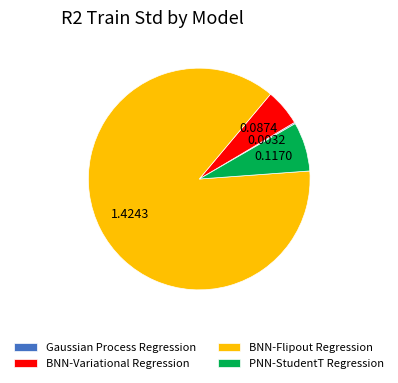

Is there a majority slice in this chart?

Yes